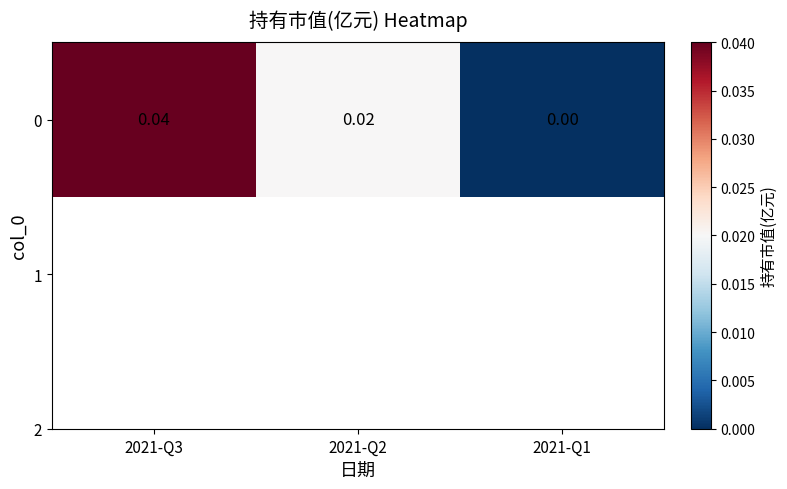

Which category has the highest value across all series?

2021-Q3